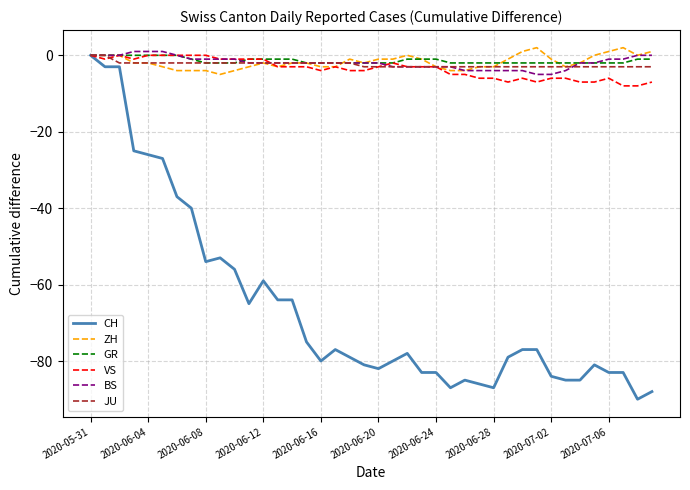

What is the difference between the maximum and second lowest values in the CH series?

88